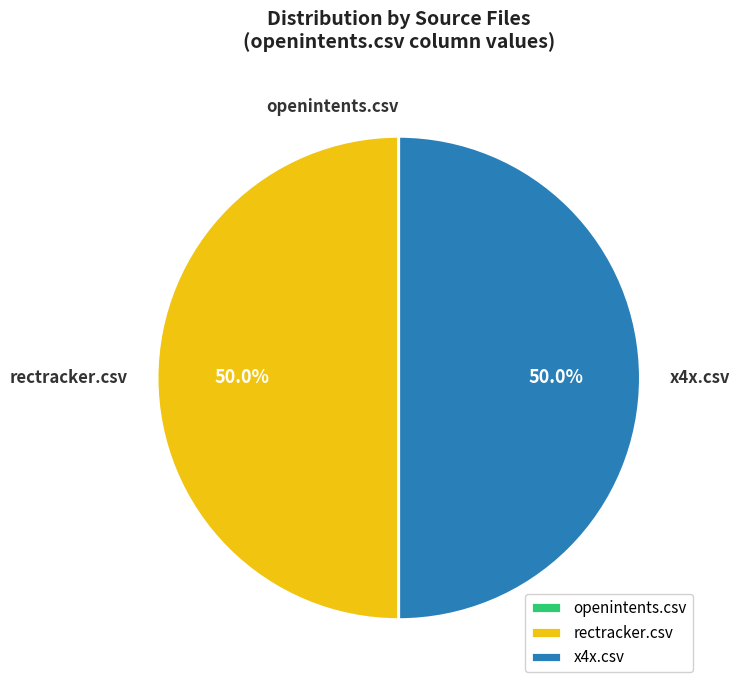

Approximately how many times larger is the value at x4x.csv compared to rectracker.csv?

1.0